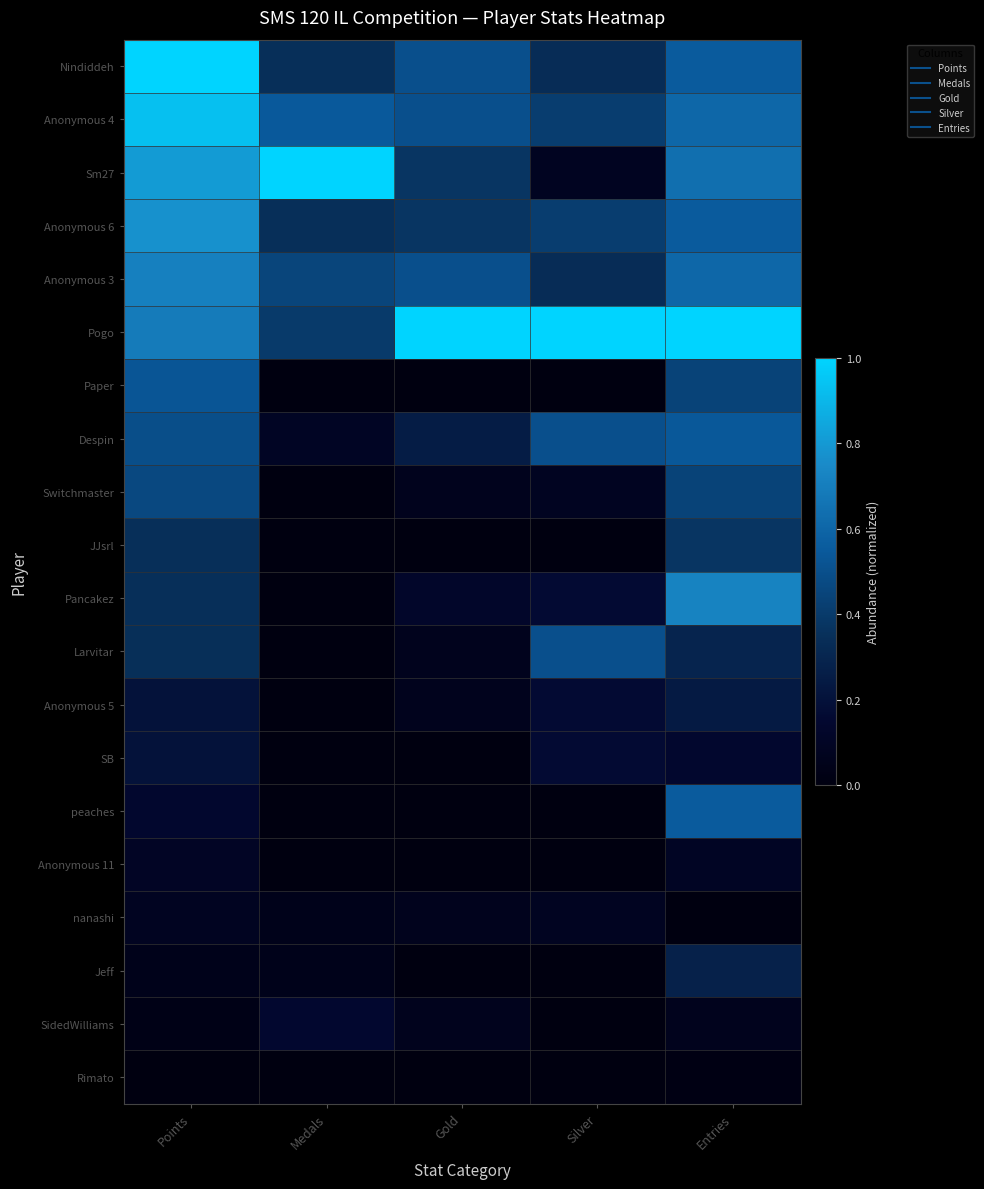

Reading left to right, list all the values displayed in this chart.

Nindiddeh: Points=1.0	Medals=0.3	Gold=0.5	Silver=0.3	Entries=0.6
Anonymous 4: Points=0.9	Medals=0.6	Gold=0.5	Silver=0.4	Entries=0.6
Sm27: Points=0.8	Medals=1.0	Gold=0.4	Silver=0.1	Entries=0.6
Anonymous 6: Points=0.8	Medals=0.3	Gold=0.4	Silver=0.4	Entries=0.6
Anonymous 3: Points=0.7	Medals=0.5	Gold=0.5	Silver=0.3	Entries=0.6
Pogo: Points=0.7	Medals=0.4	Gold=1.0	Silver=1.0	Entries=1.0
Paper: Points=0.5	Medals=0.0	Gold=0.0	Silver=0.0	Entries=0.4
Despin: Points=0.5	Medals=0.1	Gold=0.2	Silver=0.5	Entries=0.5
Switchmaster: Points=0.5	Medals=0.0	Gold=0.1	Silver=0.1	Entries=0.4
JJsrl: Points=0.3	Medals=0.0	Gold=0.0	Silver=0.0	Entries=0.4
Pancakez: Points=0.3	Medals=0.0	Gold=0.1	Silver=0.2	Entries=0.7
Larvitar: Points=0.3	Medals=0.0	Gold=0.1	Silver=0.5	Entries=0.3
Anonymous 5: Points=0.2	Medals=0.0	Gold=0.1	Silver=0.2	Entries=0.2
SB: Points=0.2	Medals=0.0	Gold=0.0	Silver=0.2	Entries=0.1
peaches: Points=0.1	Medals=0.0	Gold=0.0	Silver=0.0	Entries=0.6
Anonymous 11: Points=0.1	Medals=0.0	Gold=0.0	Silver=0.0	Entries=0.1
nanashi: Points=0.1	Medals=0.1	Gold=0.1	Silver=0.1	Entries=0.0
Jeff: Points=0.1	Medals=0.1	Gold=0.0	Silver=0.0	Entries=0.3
SidedWilliams: Points=0.0	Medals=0.1	Gold=0.1	Silver=0.0	Entries=0.1
Rimato: Points=0.0	Medals=0.0	Gold=0.0	Silver=0.0	Entries=0.0